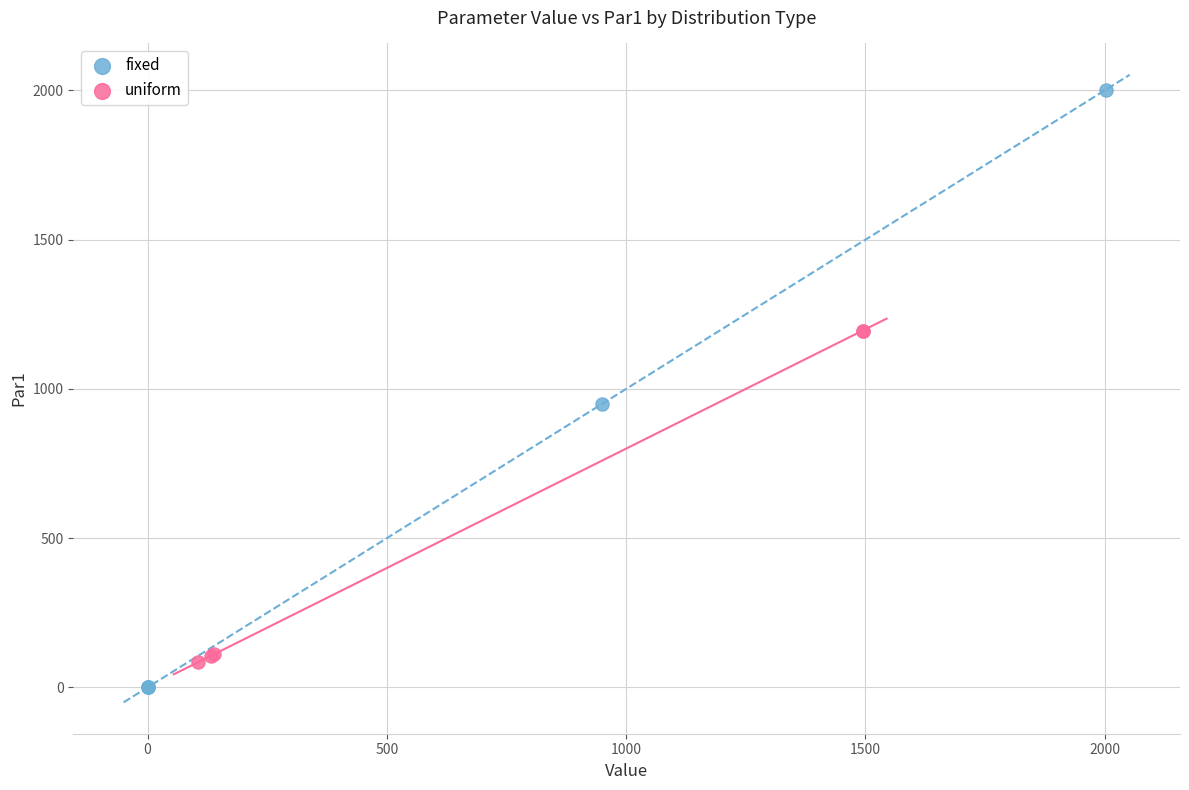

Which series reaches the maximum Y coordinate?

fixed